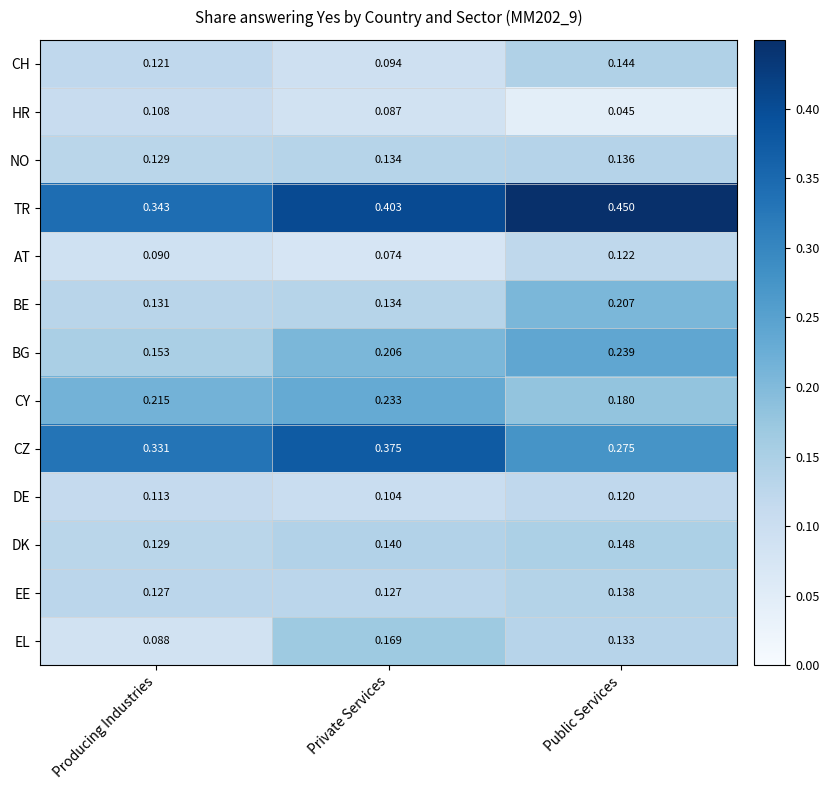

Which series has the widest spread of values?

TR